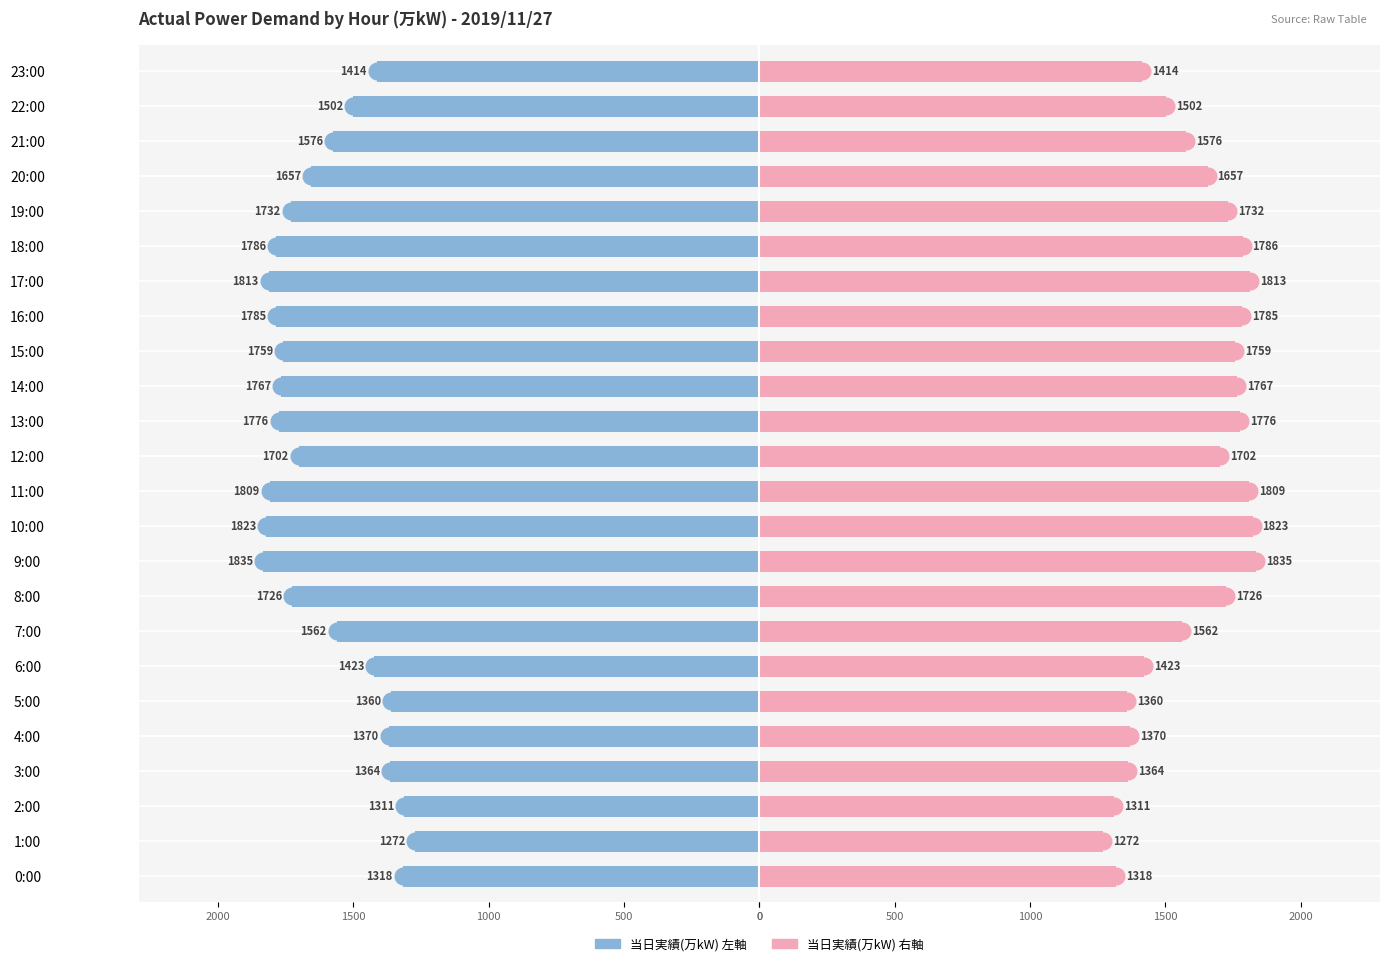

At 8:00, list the series in order from largest to smallest.

当日実績(万kW) [右], 当日実績(万kW) [左]